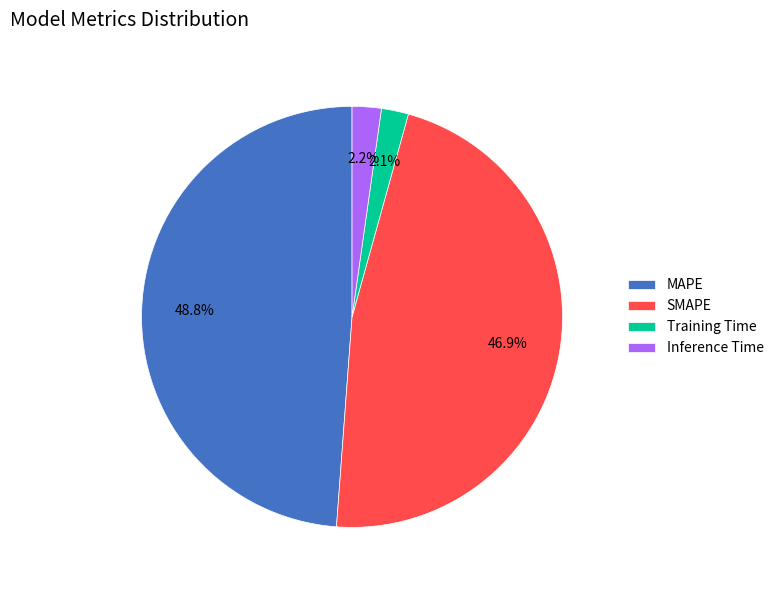

Does Inference Time represent more than half of the total?

No